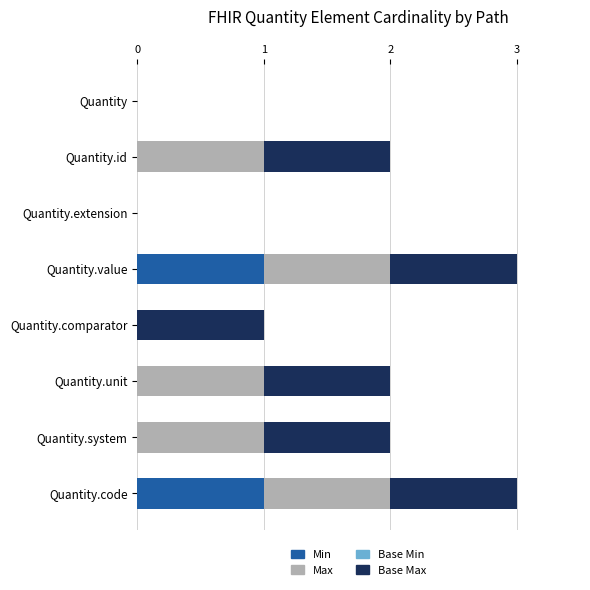

The Min series shows 1 at Quantity. True or false?

False